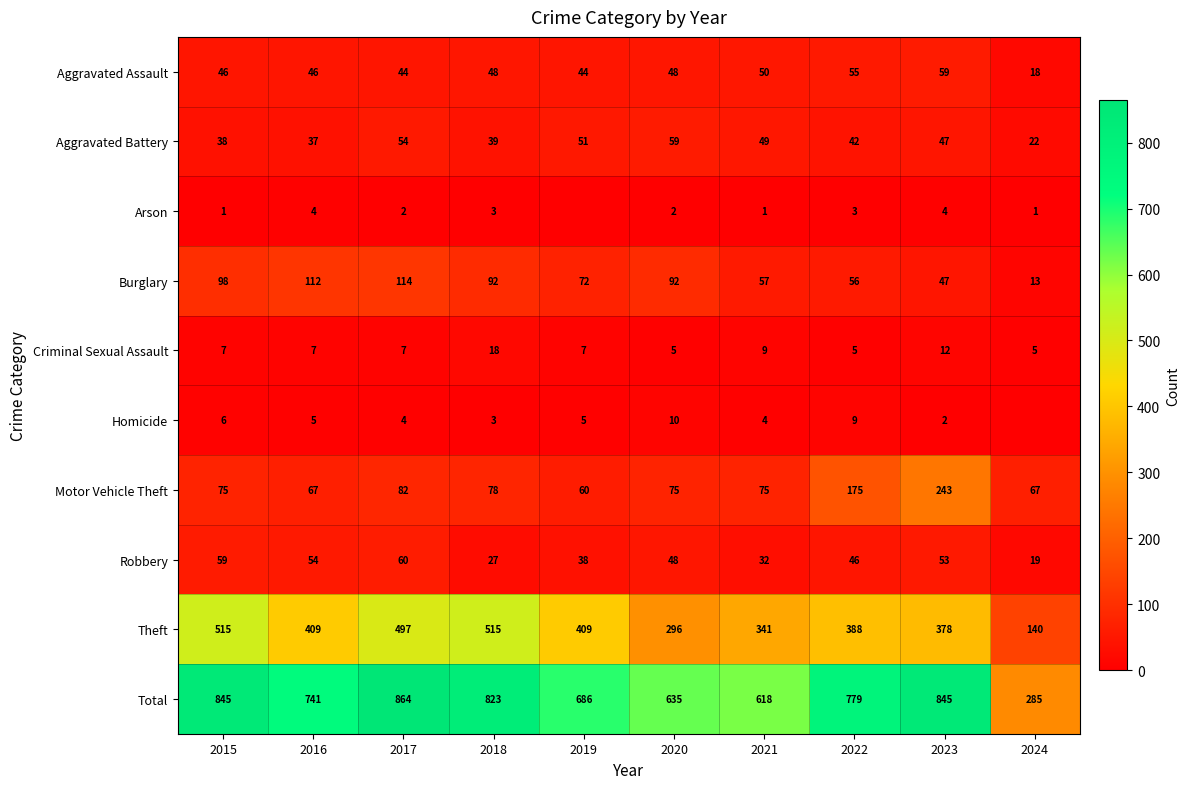

Is it true that Aggravated Battery equals 25 at 2022?

False